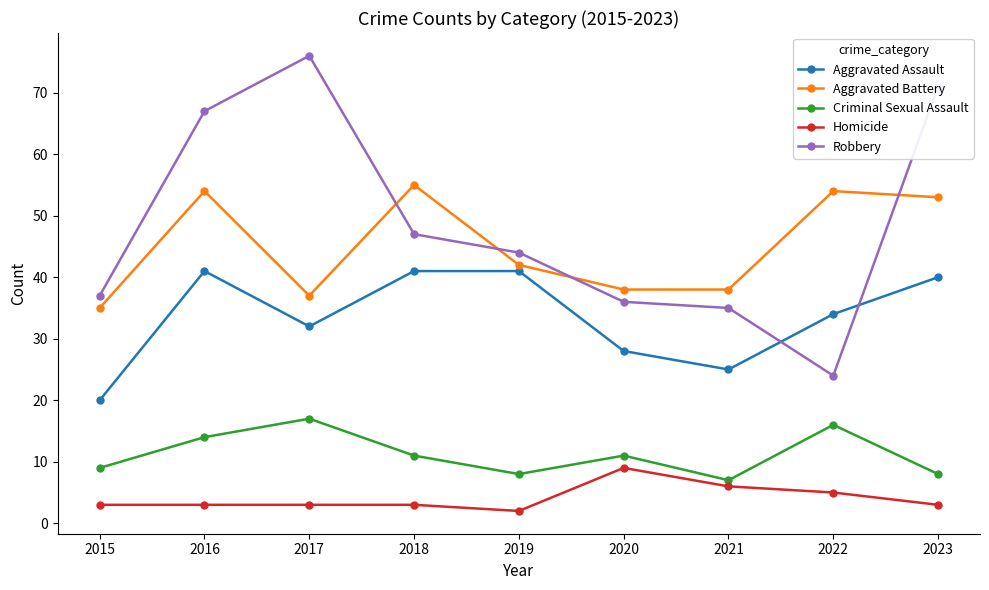

Which category has the highest value in the Criminal Sexual Assault series?

2017